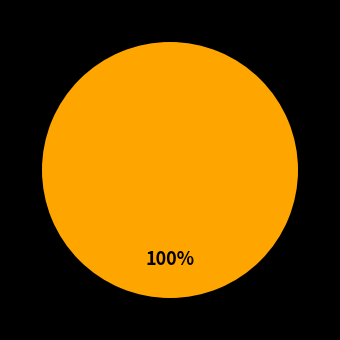

Does any single category account for the majority?

Yes